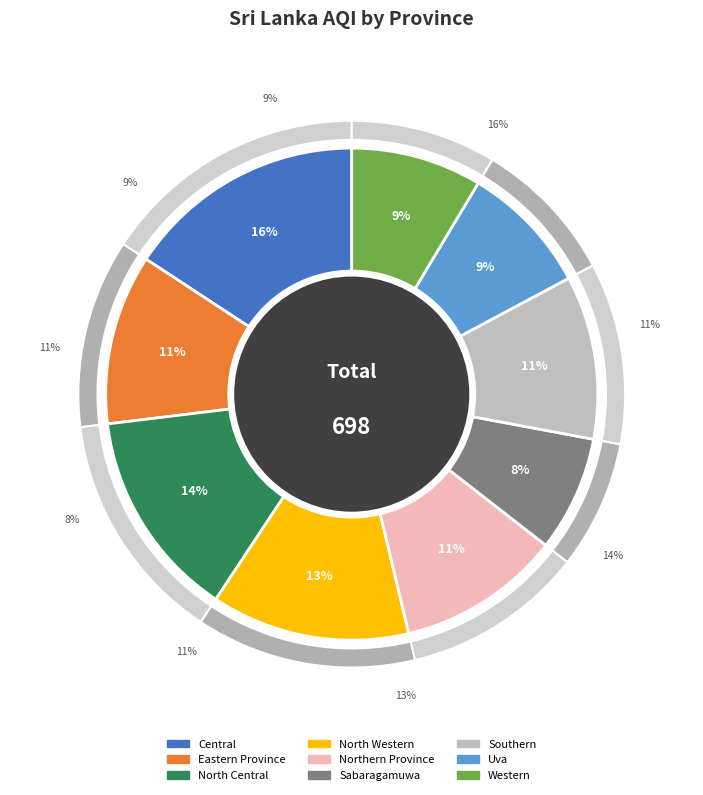

To the nearest percent, what is the combined percentage of Northern Province and Sabaragamuwa?

18%